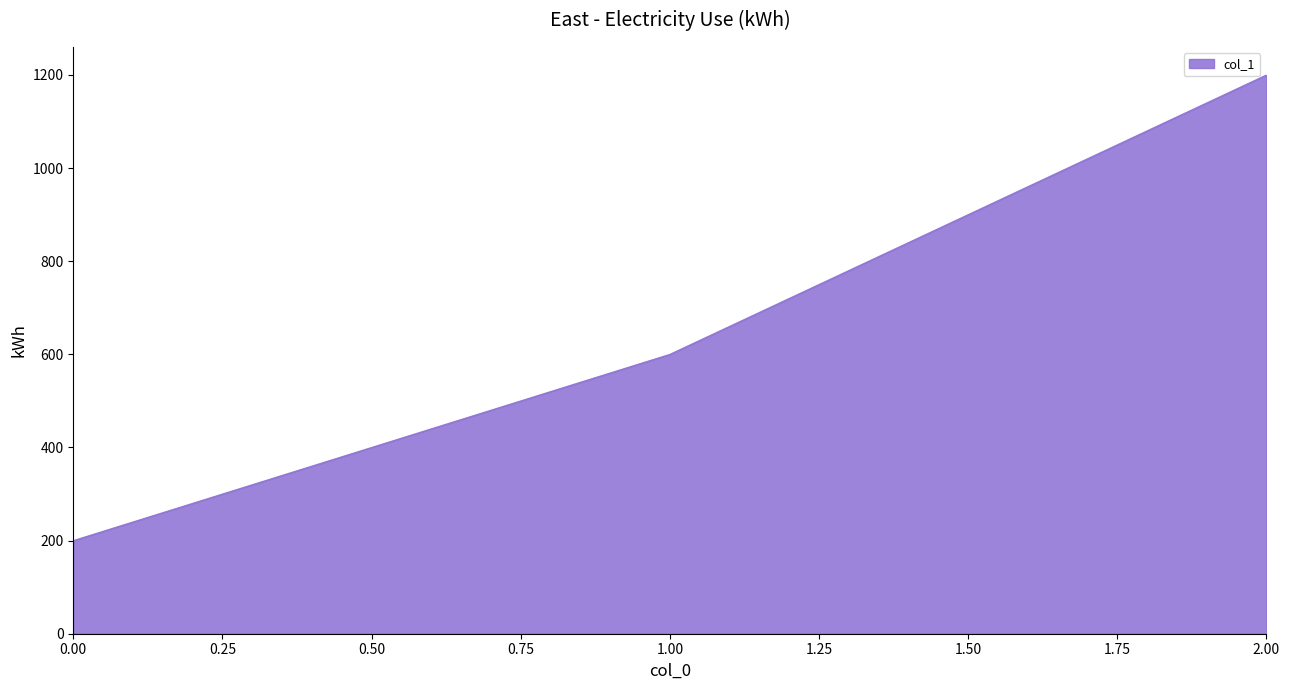

What is the smallest value displayed?

200